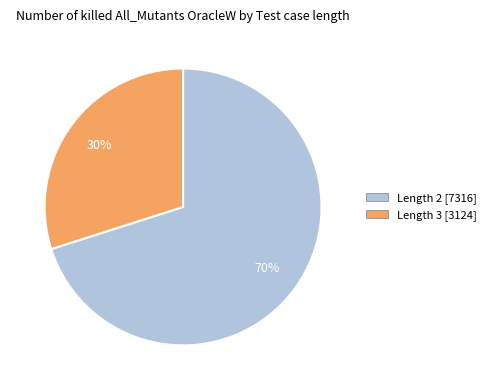

To the nearest percent, what is the average slice percentage?

50%